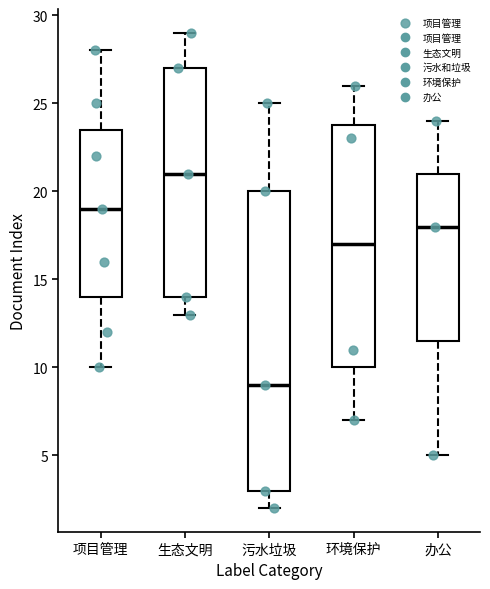

Which box has the highest median line?

生态文明